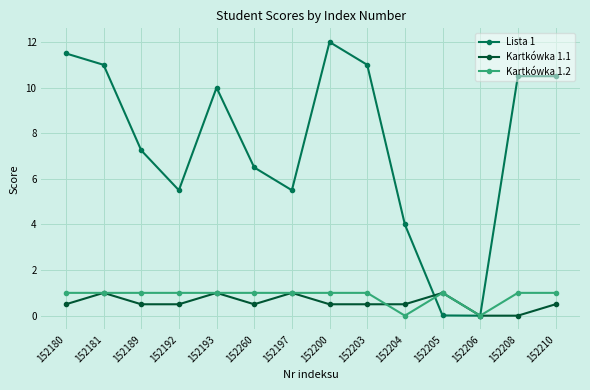

What is the value of the Kartkówka 1.2 point at the 1st from the left?

1.0